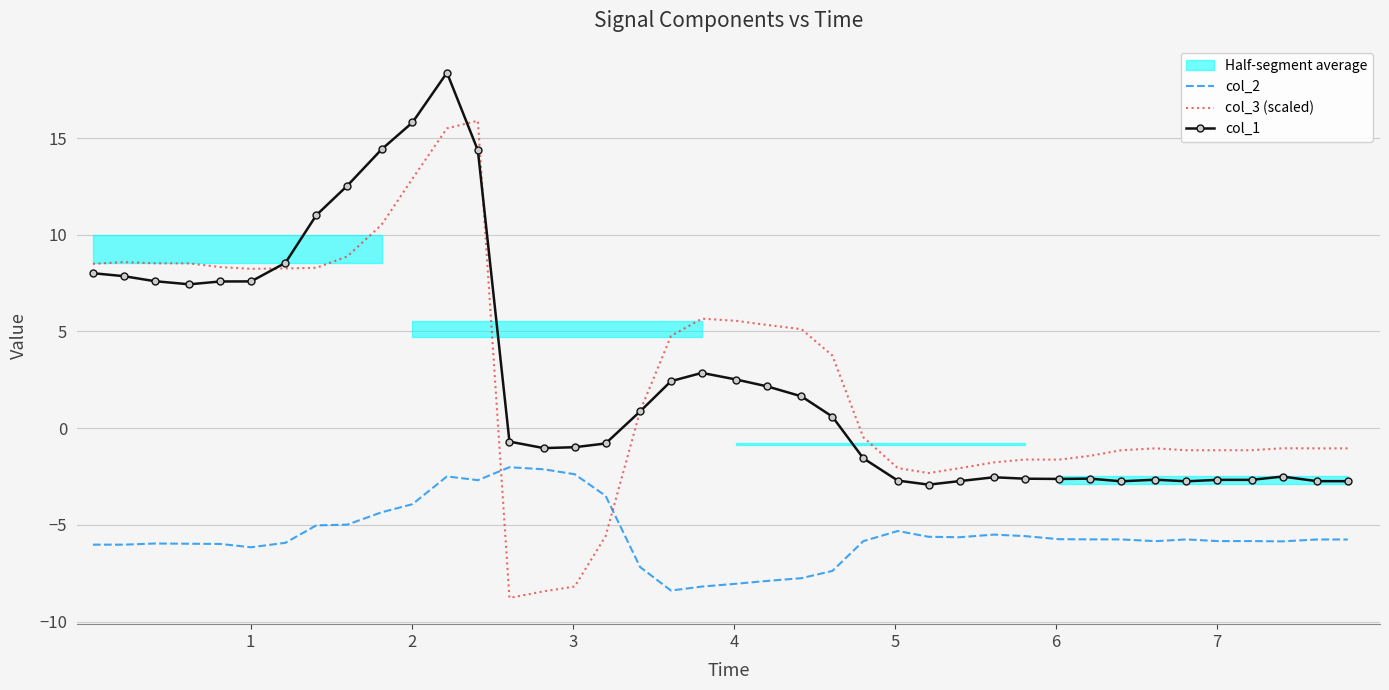

How many times do col_3 (scaled) and col_2 cross each other?

2